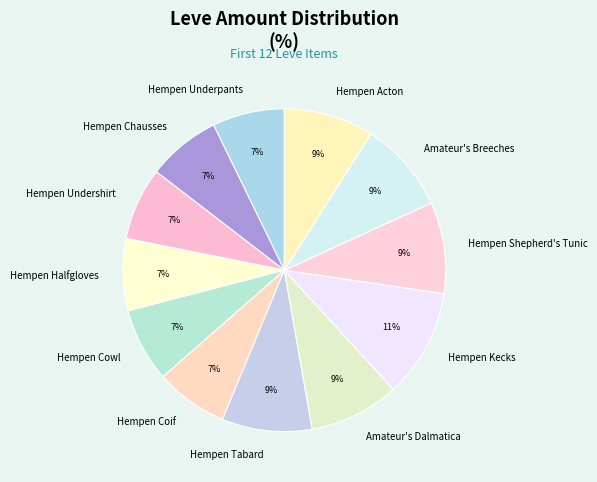

Which category has the biggest portion of the pie?

Hempen Kecks